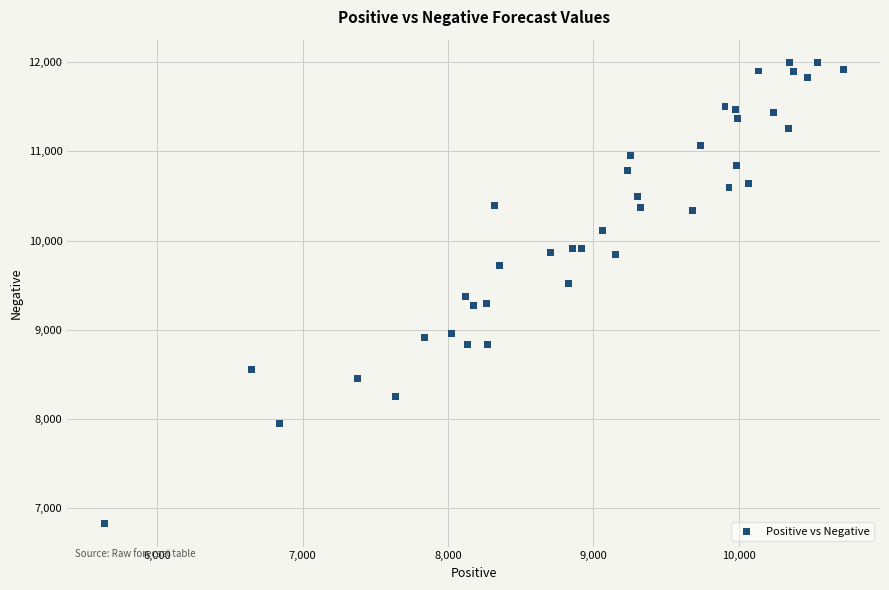

What is the range of Y values (max minus min)?

5160.6